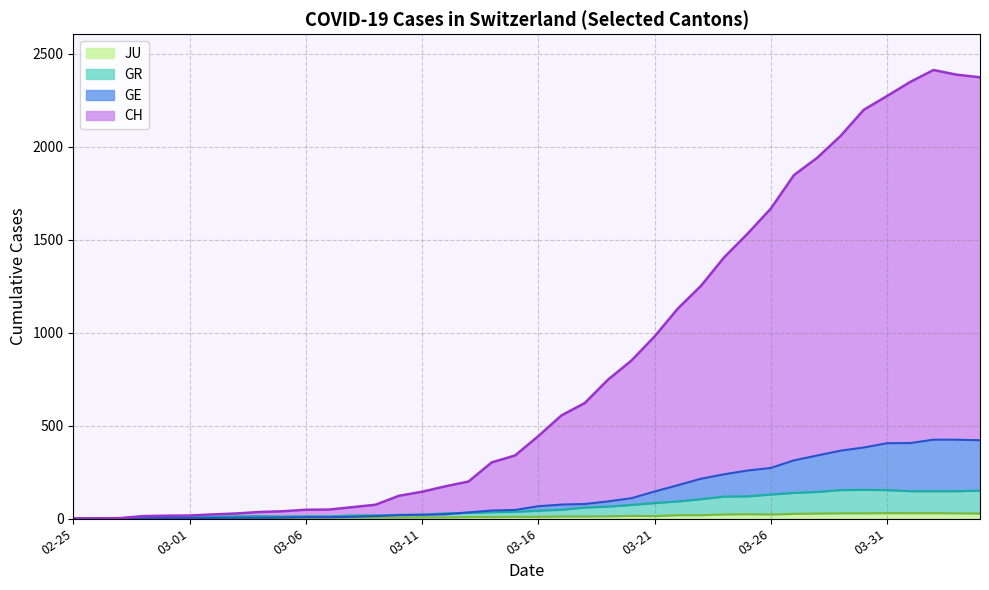

True or false: CH and JU intersect in this chart.

False